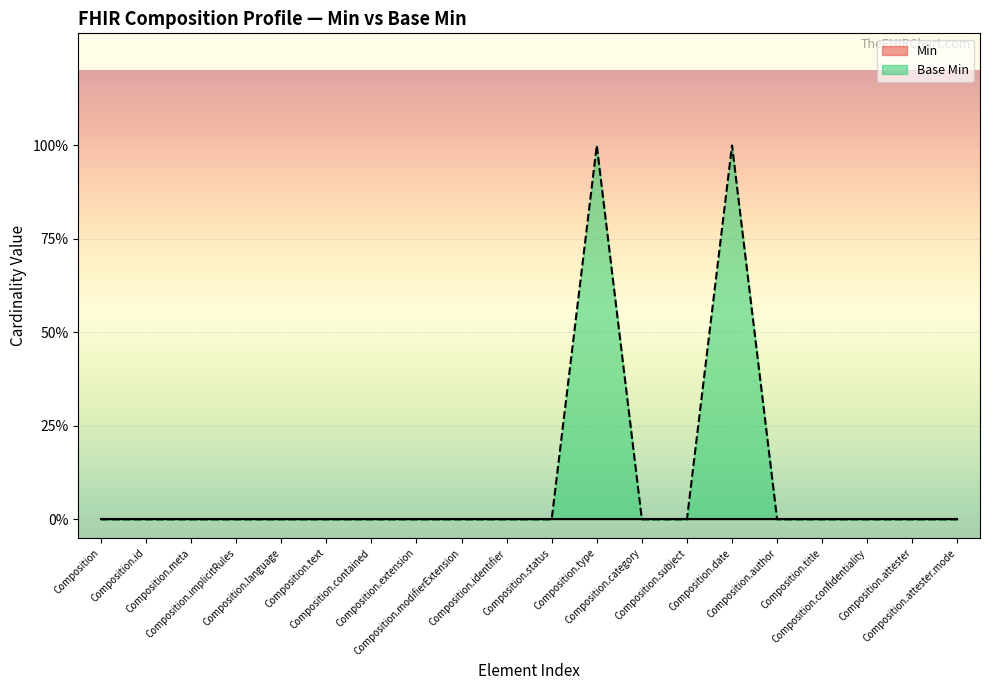

What is the label of the 11th point from the left?

Composition.status